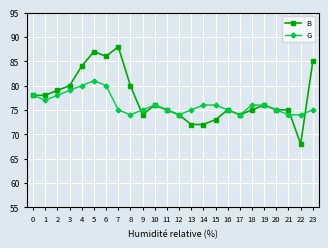

At which category does the chart reach its peak across all series?

7